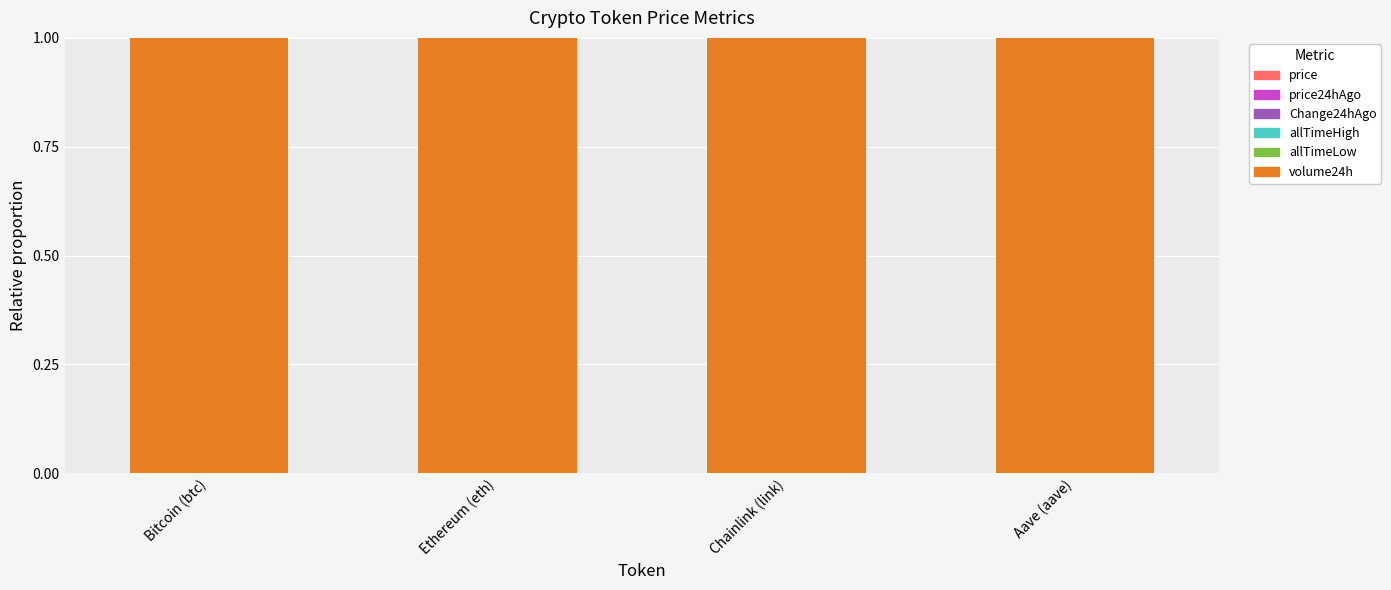

How many categories are shown in the chart?

4